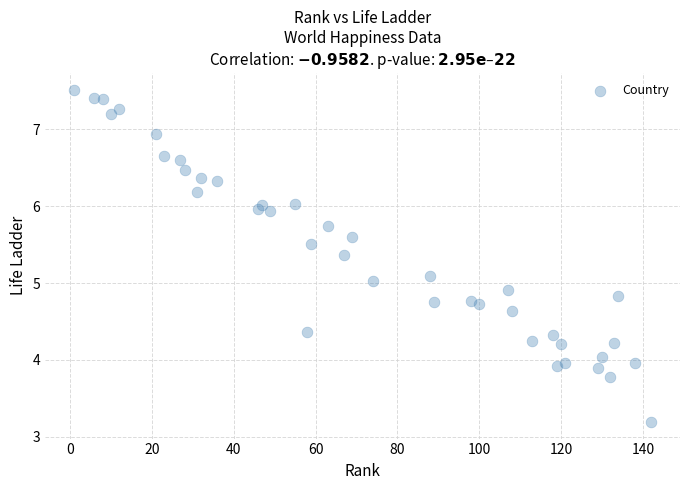

What is the range of X values (max minus min)?

141.0